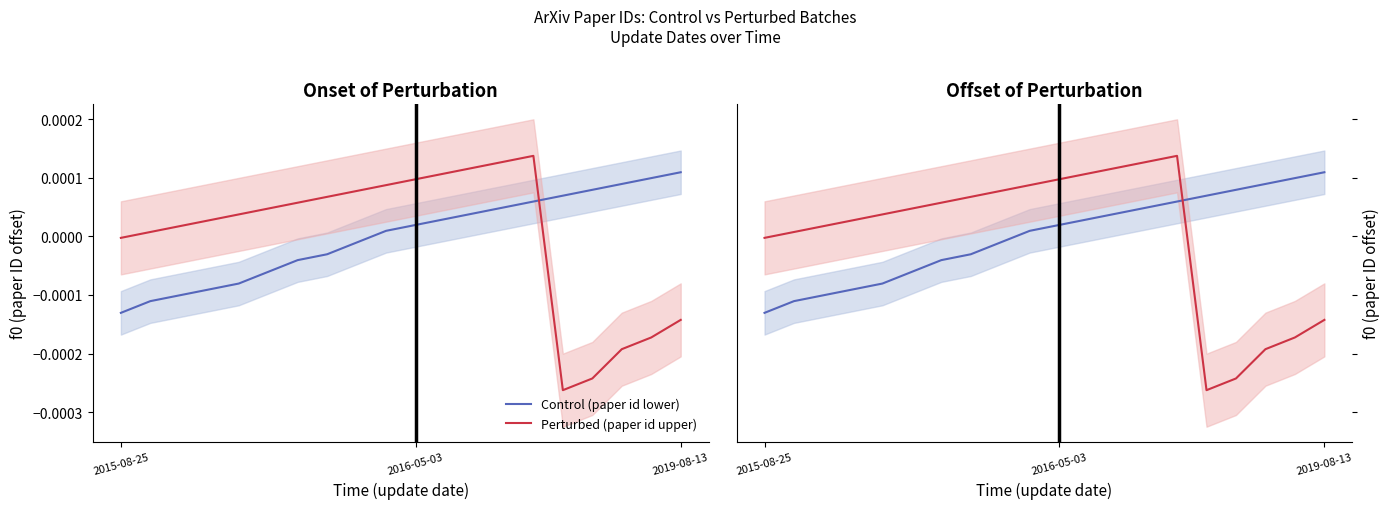

In Perturbed (paper id upper), how many points are higher than both neighbors (excluding endpoints)?

1